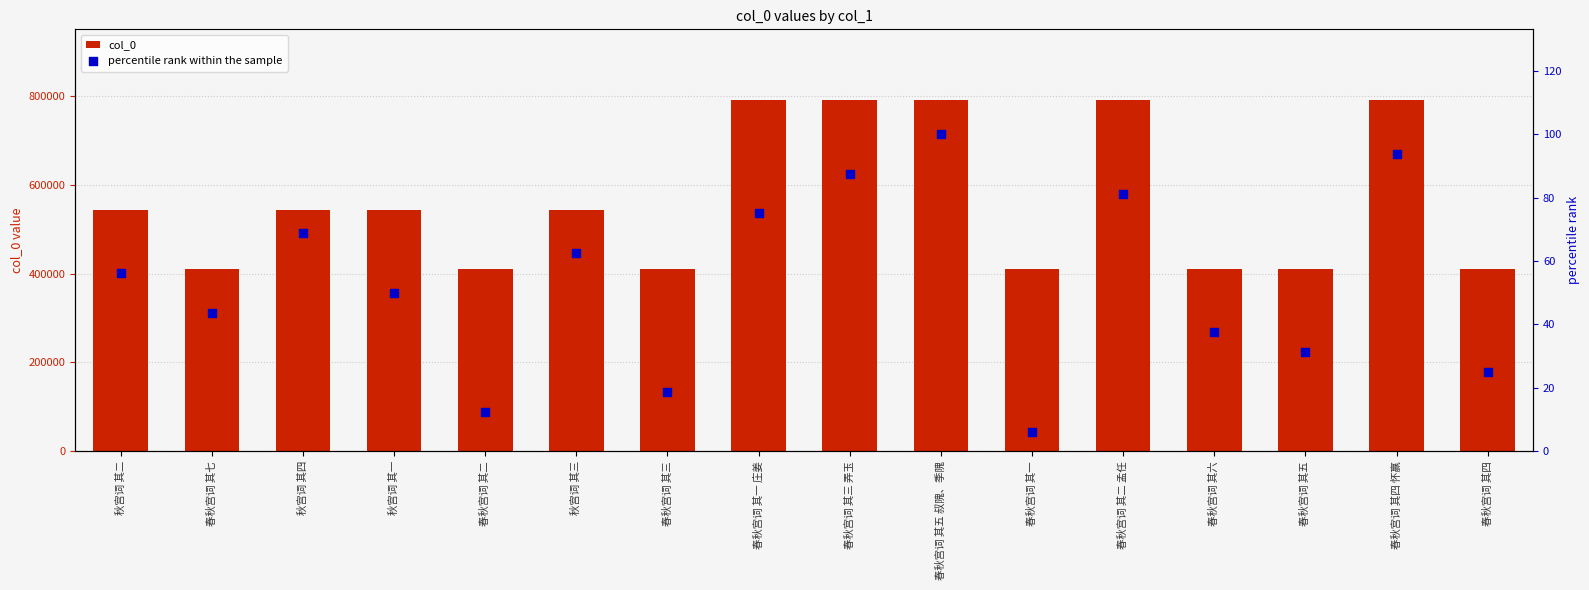

At how many categories does at least one series exceed 602726?

5